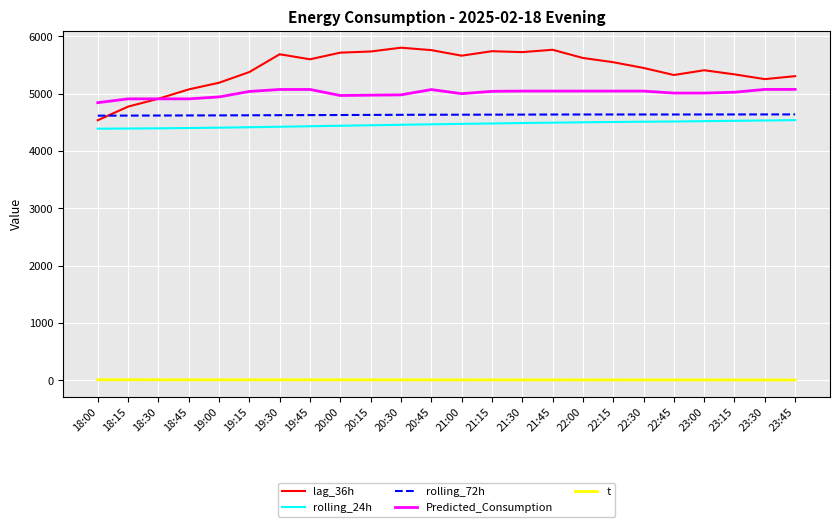

What is the sum of the rolling_72h values at 18:00 and 21:15?

9253.8